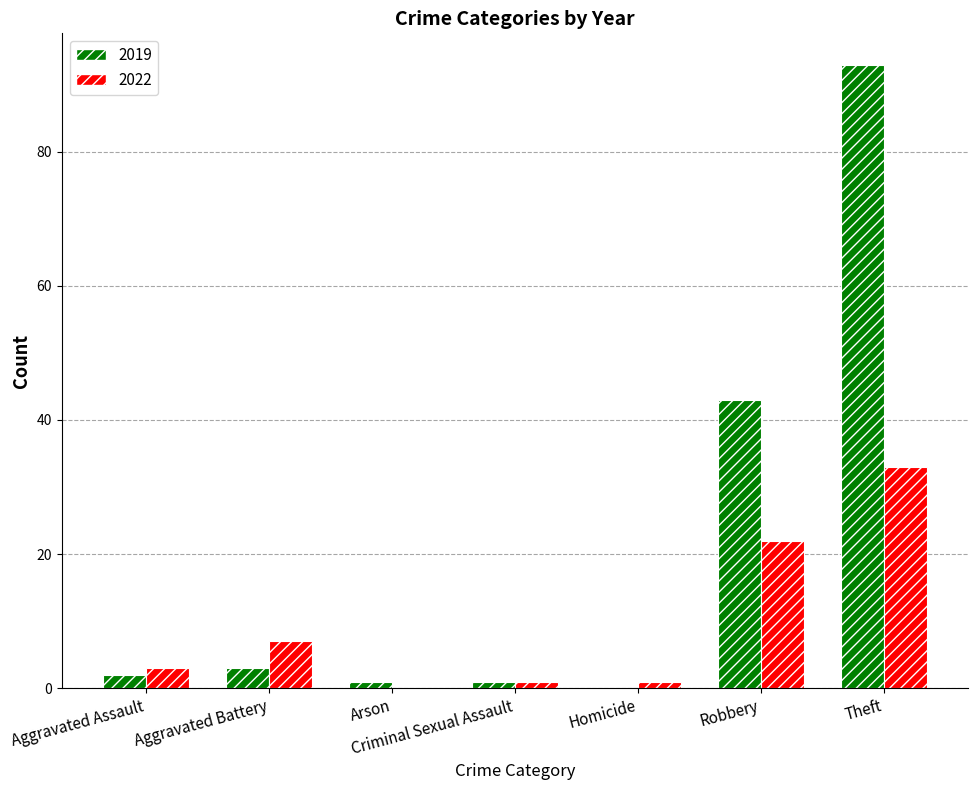

Which label corresponds to the largest value in the chart?

Theft